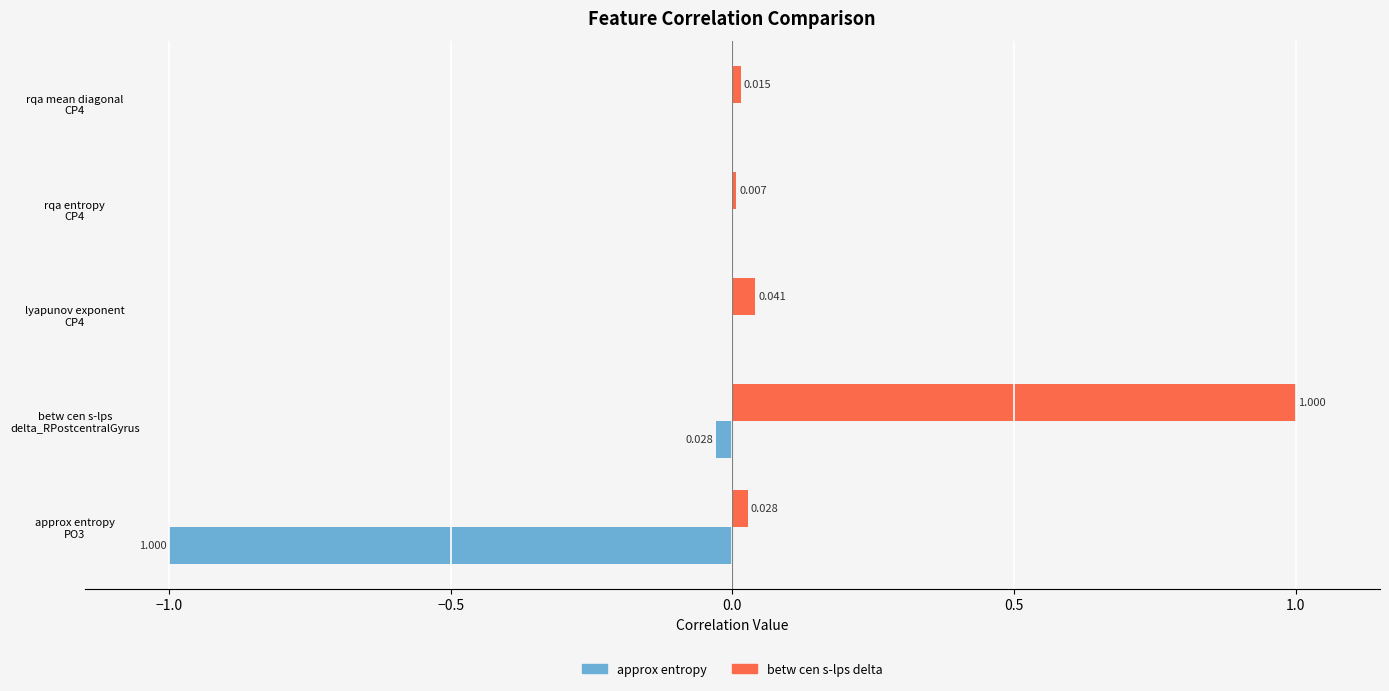

Which series has the largest total across all categories?

betw cen s-lps delta